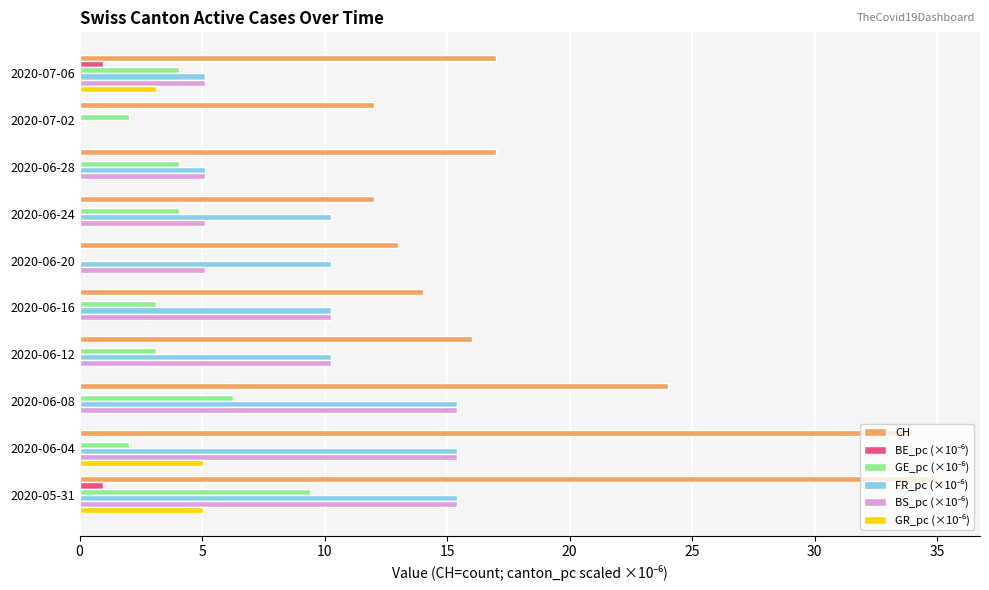

Which series has the largest total across all categories?

CH